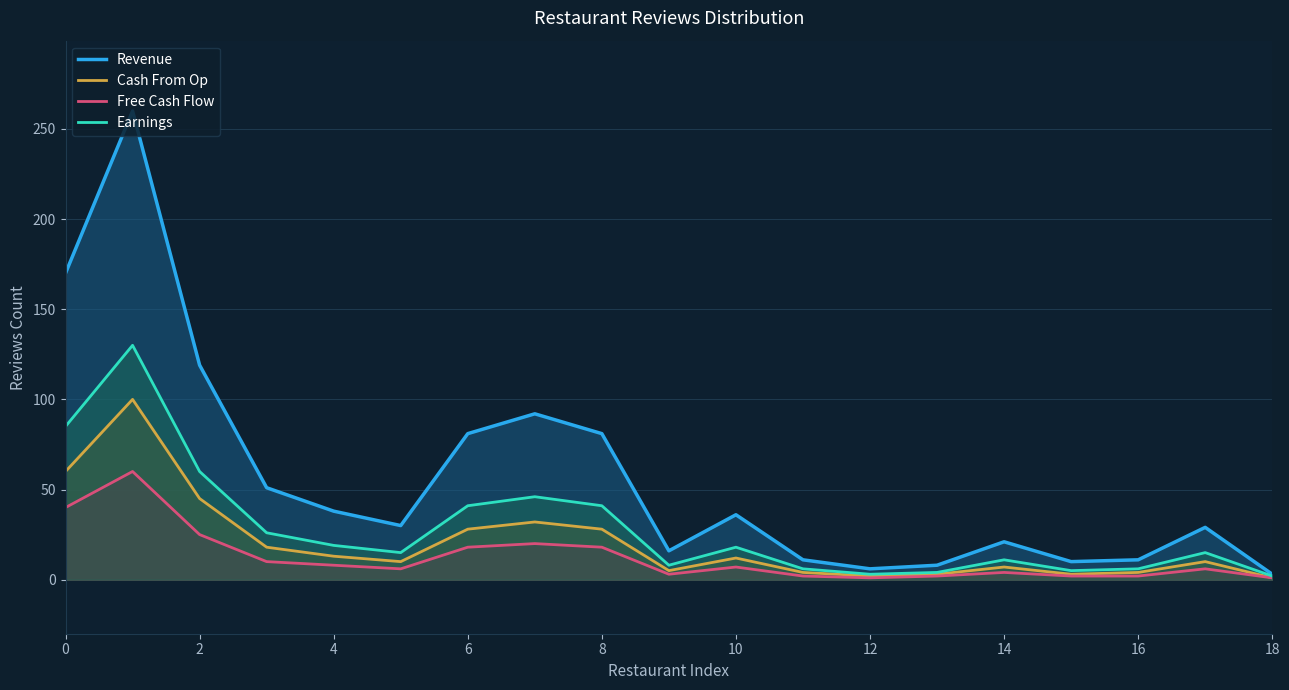

What is the difference between the maximum and second lowest values in the Cash From Op series?

98